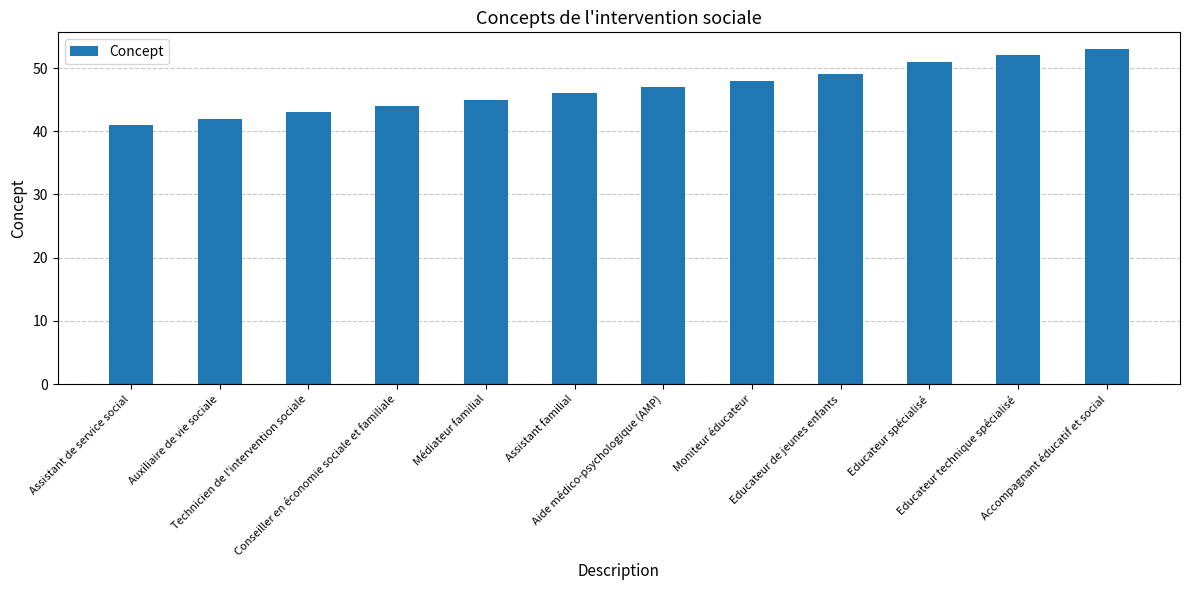

Reading left to right, what are all the values shown in this chart?

41	42	43	44	45	46	47	48	49	51	52	53